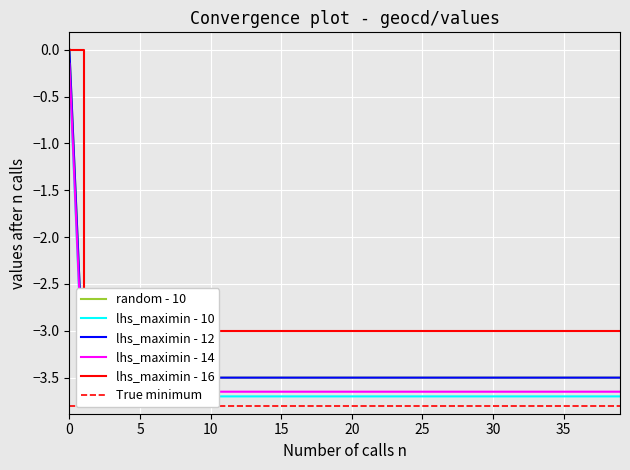

What value does the geocd series have at 10?

-3.5